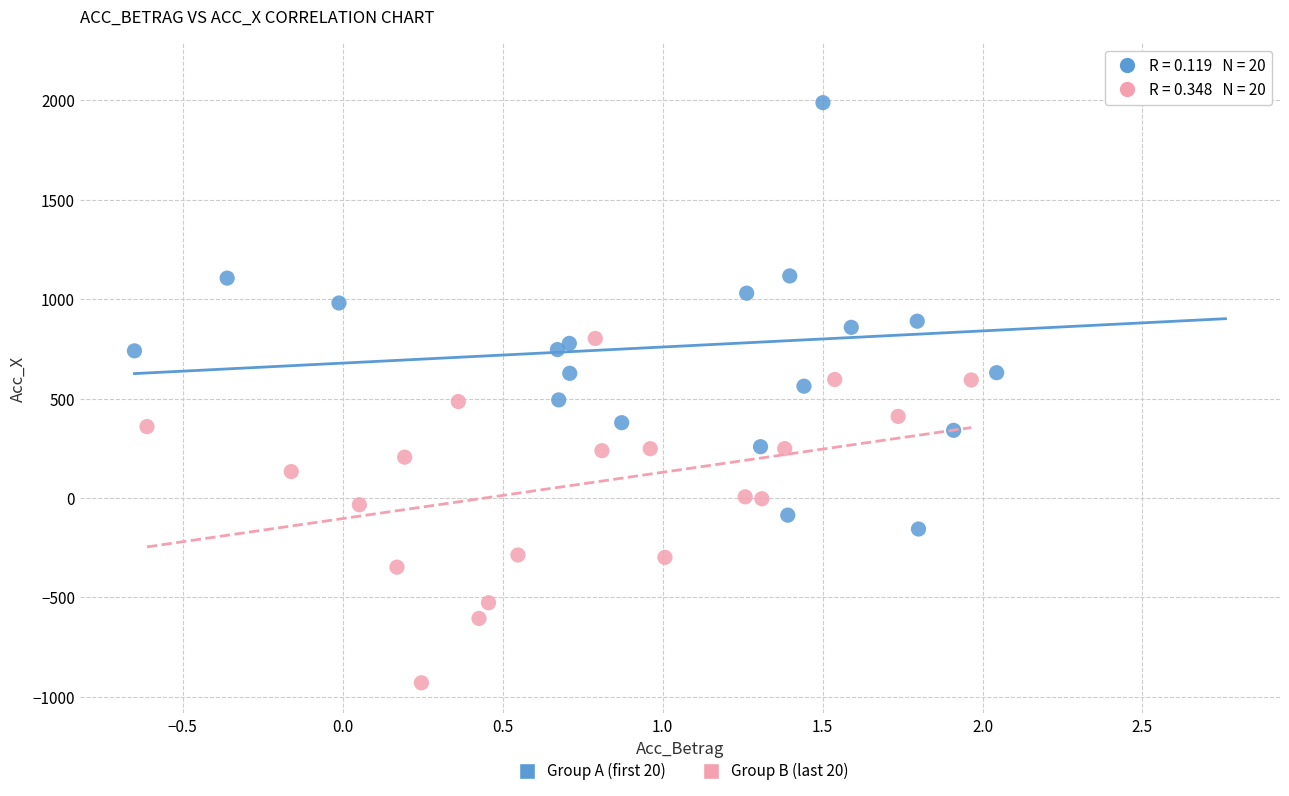

Which series has the largest Y range (max minus min)?

Group A (first 20)